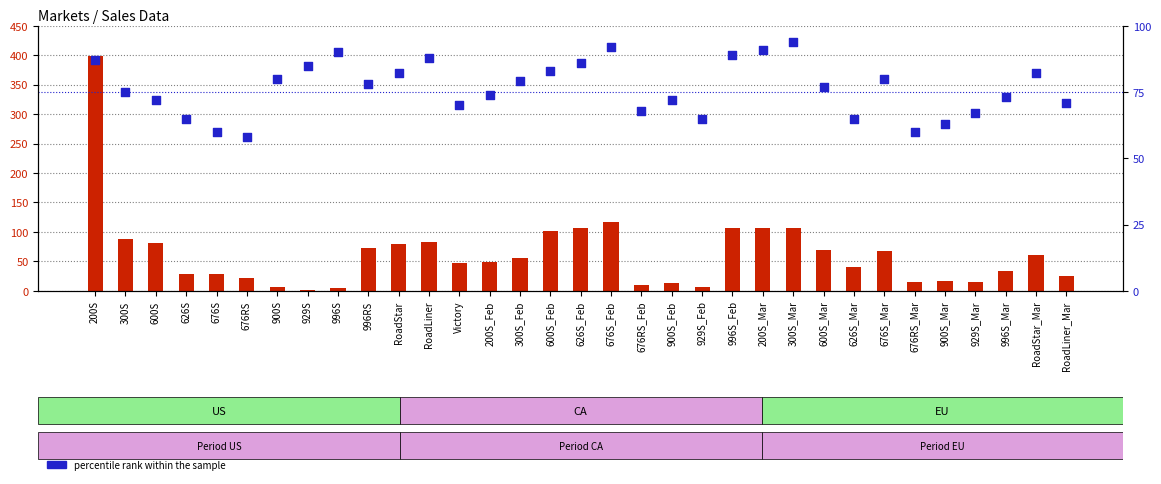

At how many categories does at least one series exceed 186?

1